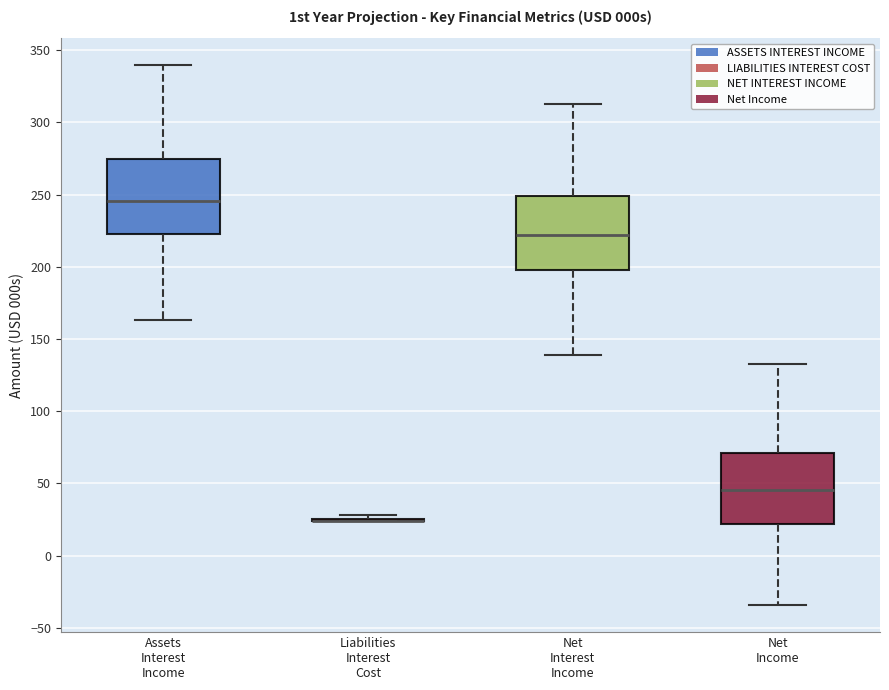

Reading left to right, transcribe this box plot: for each box, give where its median line is, the range the box spans, and where its two whiskers end, as read against the y-axis. The values are not printed on the chart, so give them approximately, as read against the axis.

Assets Interest Income: median 245, box 225 to 275, whiskers 165 to 340
Liabilities Interest Cost: box collapsed to a line at 25, whiskers 25 to 30
Net Interest Income: median 220, box 195 to 250, whiskers 140 to 315
Net Income: median 45, box 20 to 70, whiskers -35 to 130